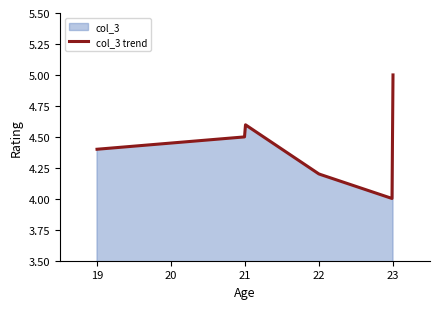

How many data points does each series have?

6